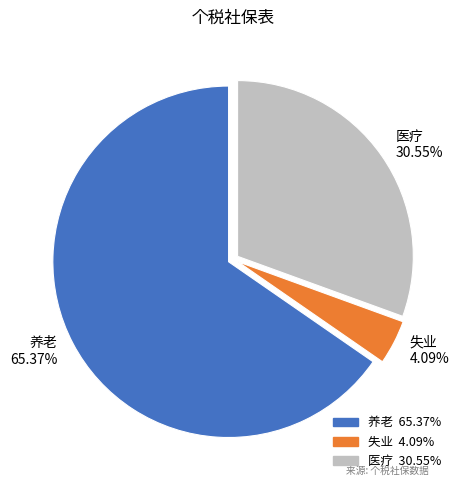

Rank the categories by value from highest to lowest.

养老, 医疗, 失业